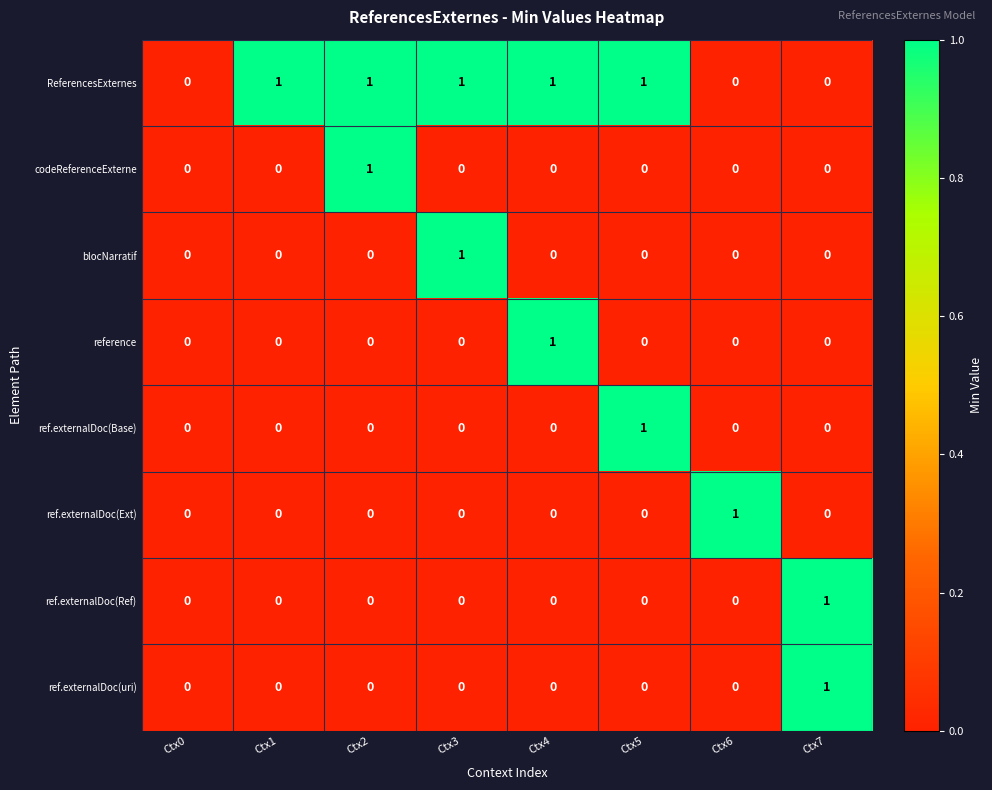

Count the ref.externalDoc(Ref) values in the range 0 to 1.

8